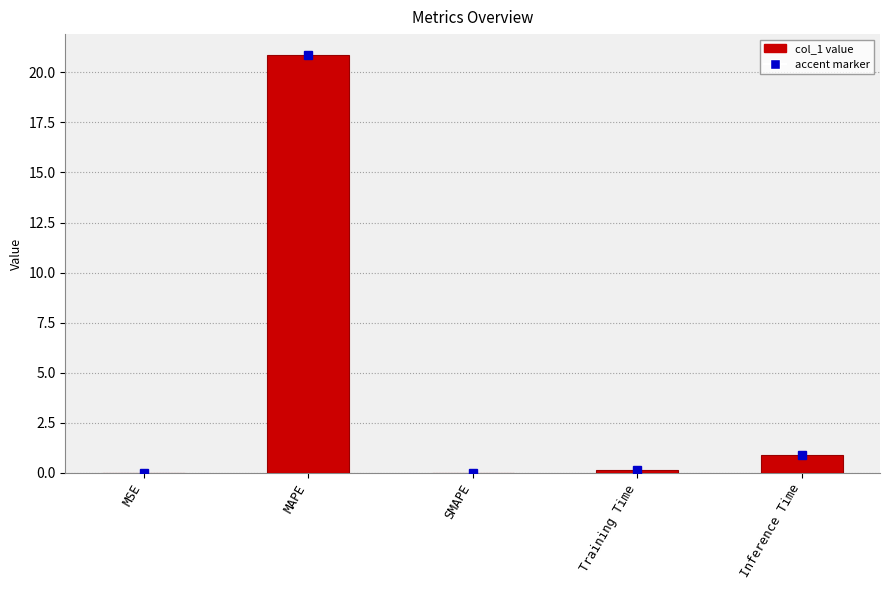

Which has a higher value, Training Time or Inference Time?

Inference Time